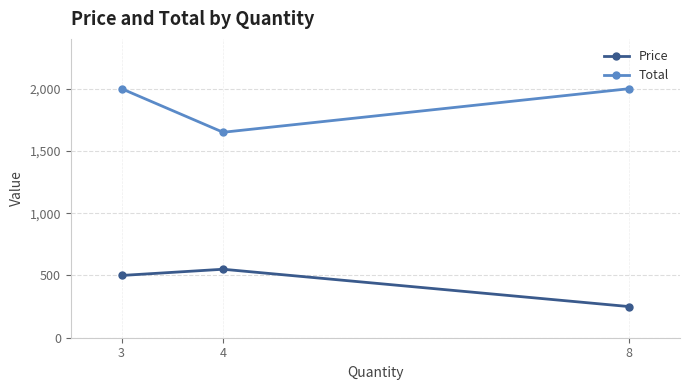

What is the total value across all series at 4?

2200